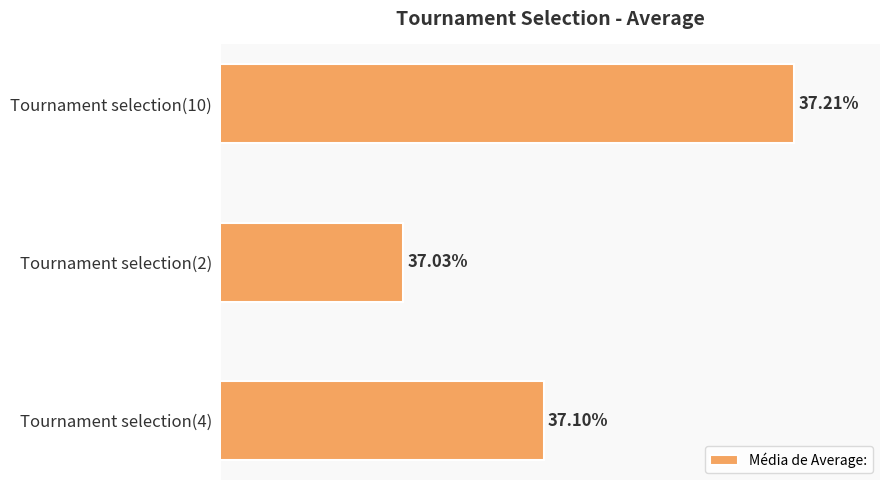

Between Tournament selection(2) and Tournament selection(10), which is larger?

Tournament selection(10)